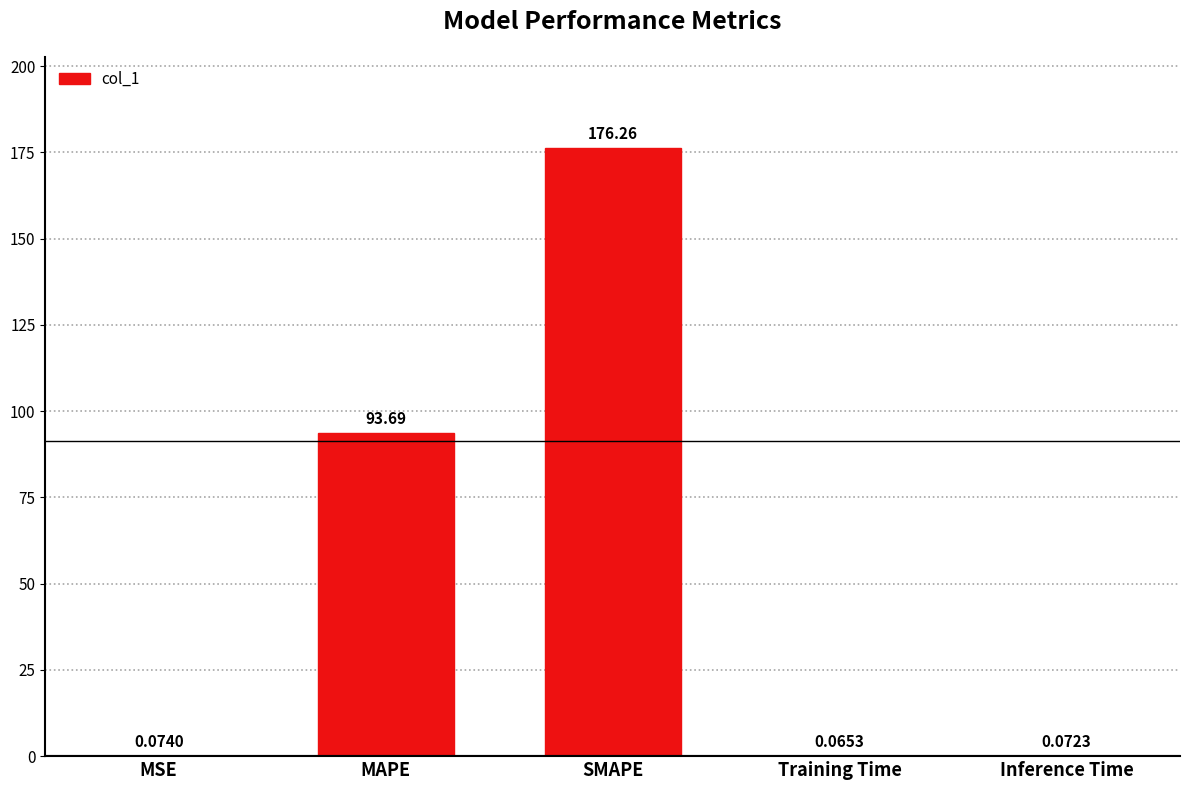

What is the sum of all values?

270.2